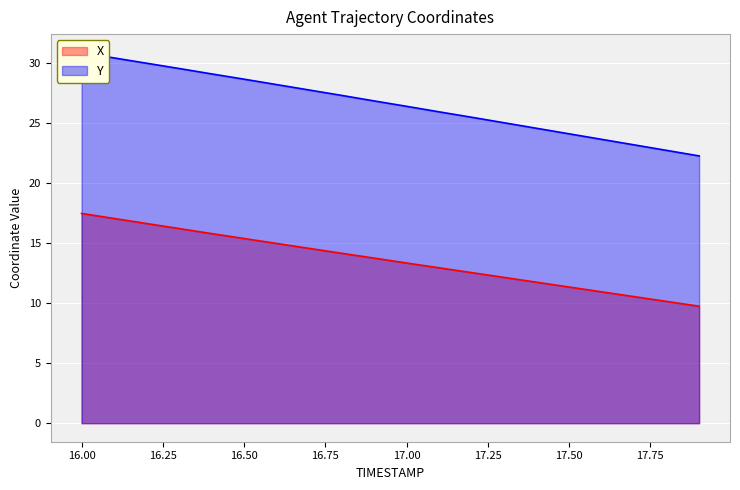

What is the minimum value for Y?

22.3